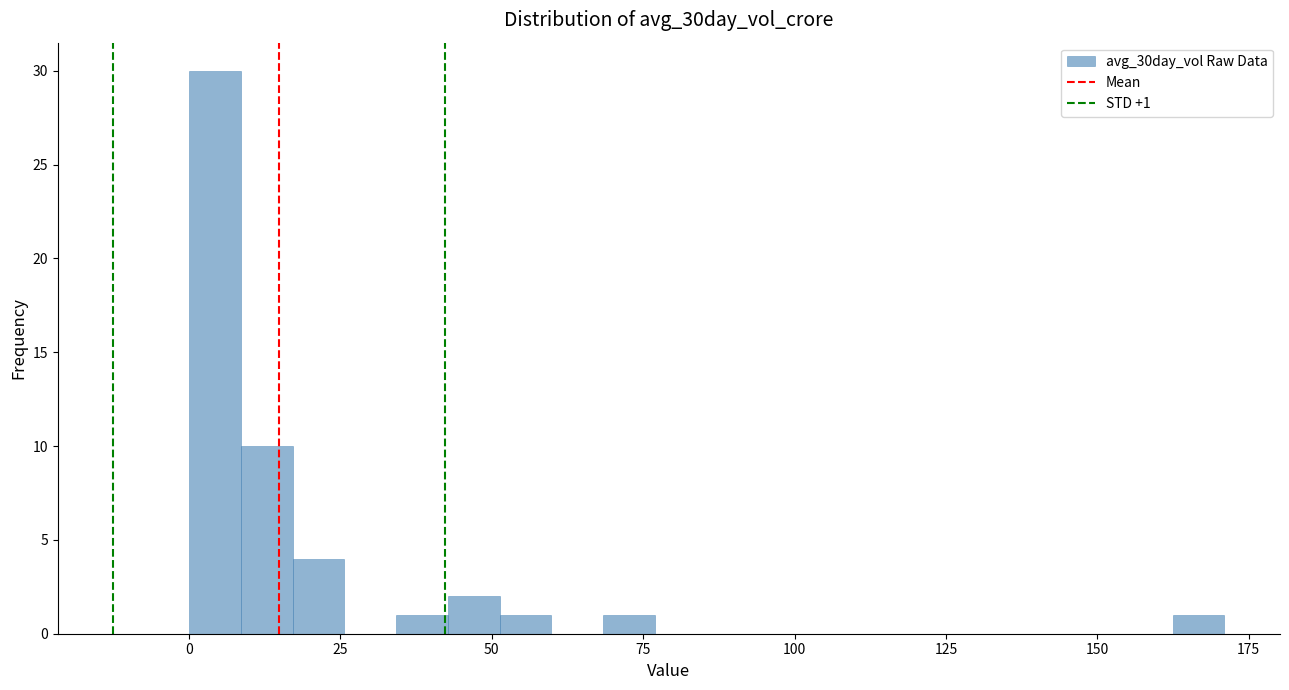

Read against the x-axis, roughly where is the centre of the tallest bar?

5